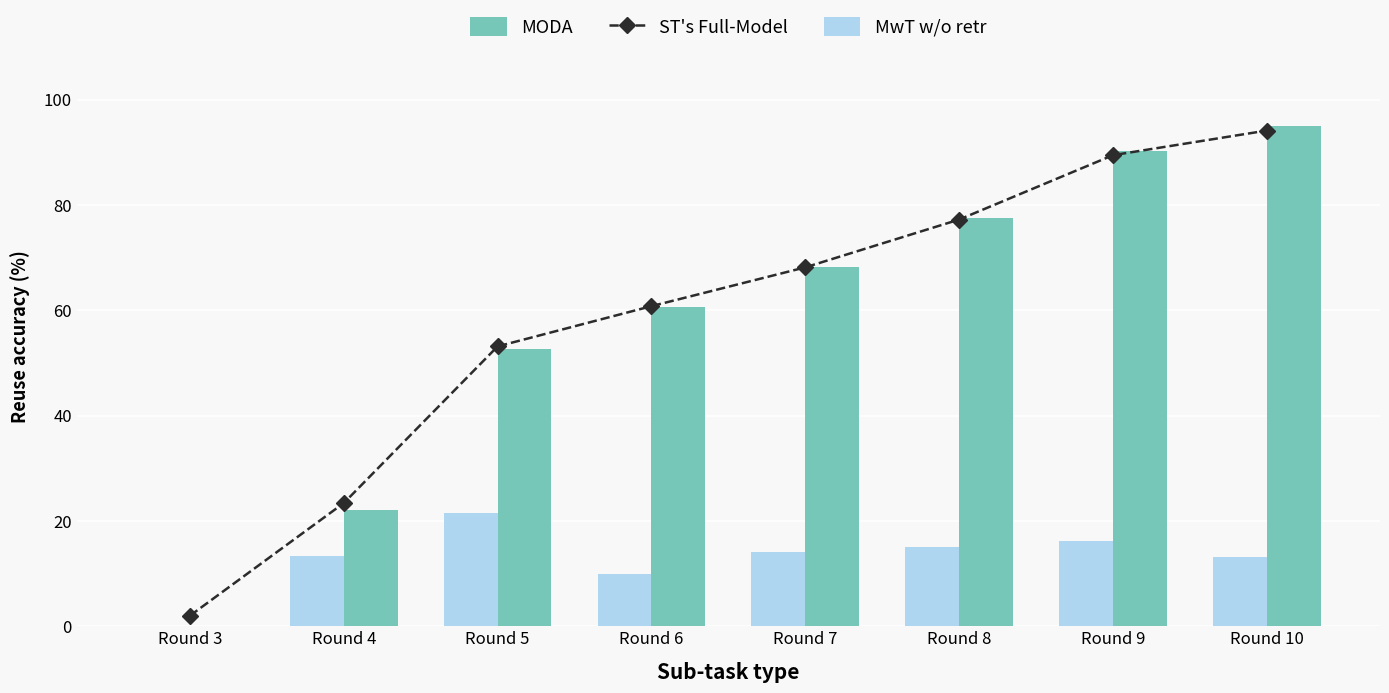

The value of ST's Full-Model at Round 8 is 36.8. True or false?

False